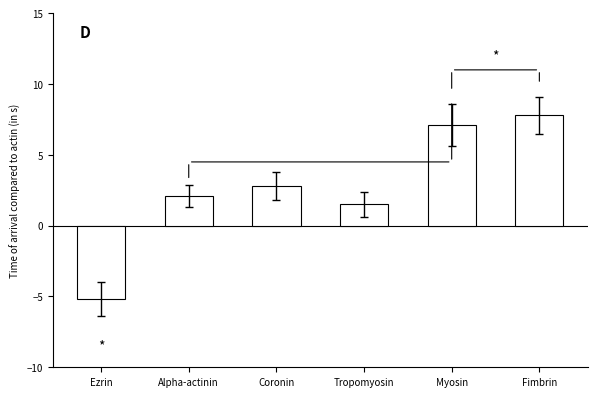

Between Ezrin and Coronin, which is larger?

Coronin